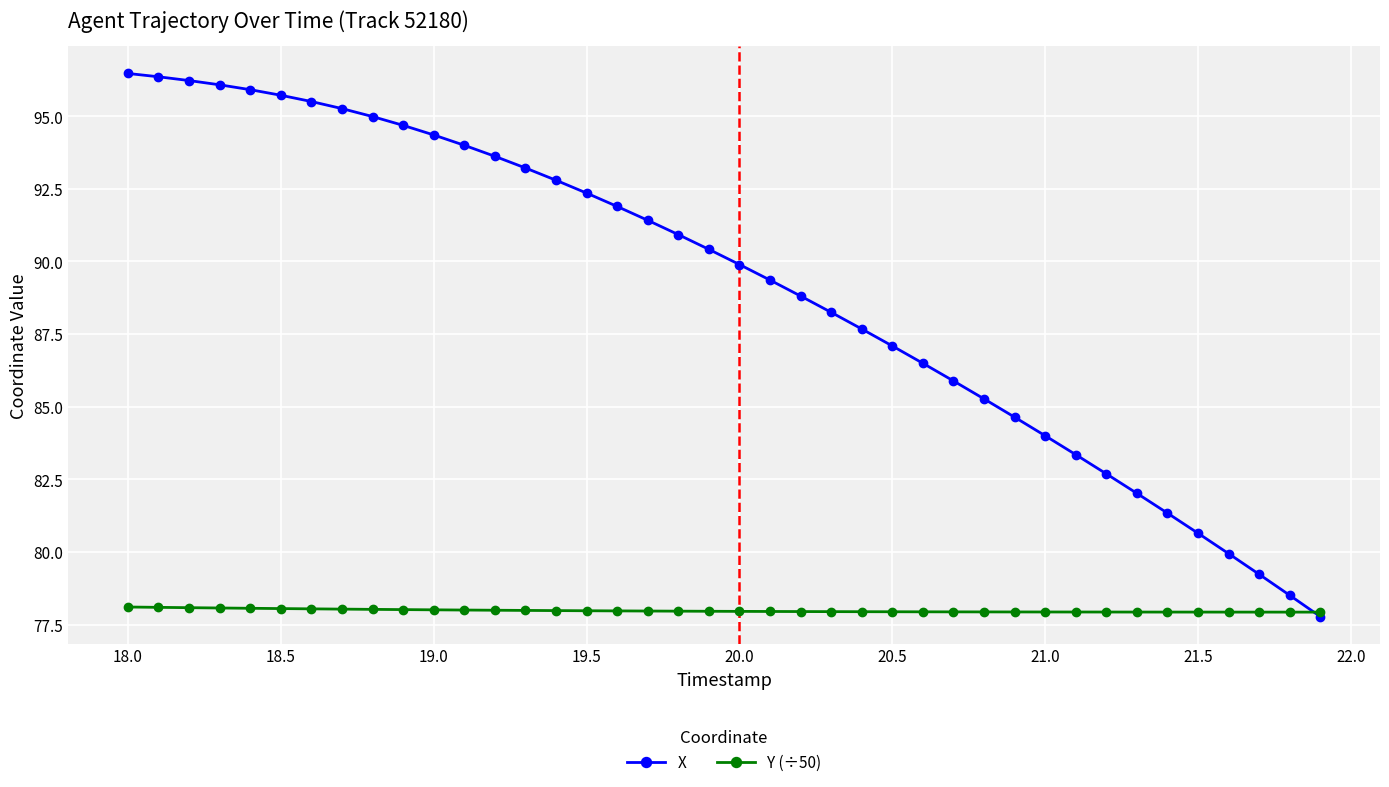

List the series in order of their overall mean, lowest first.

Y (÷50), X